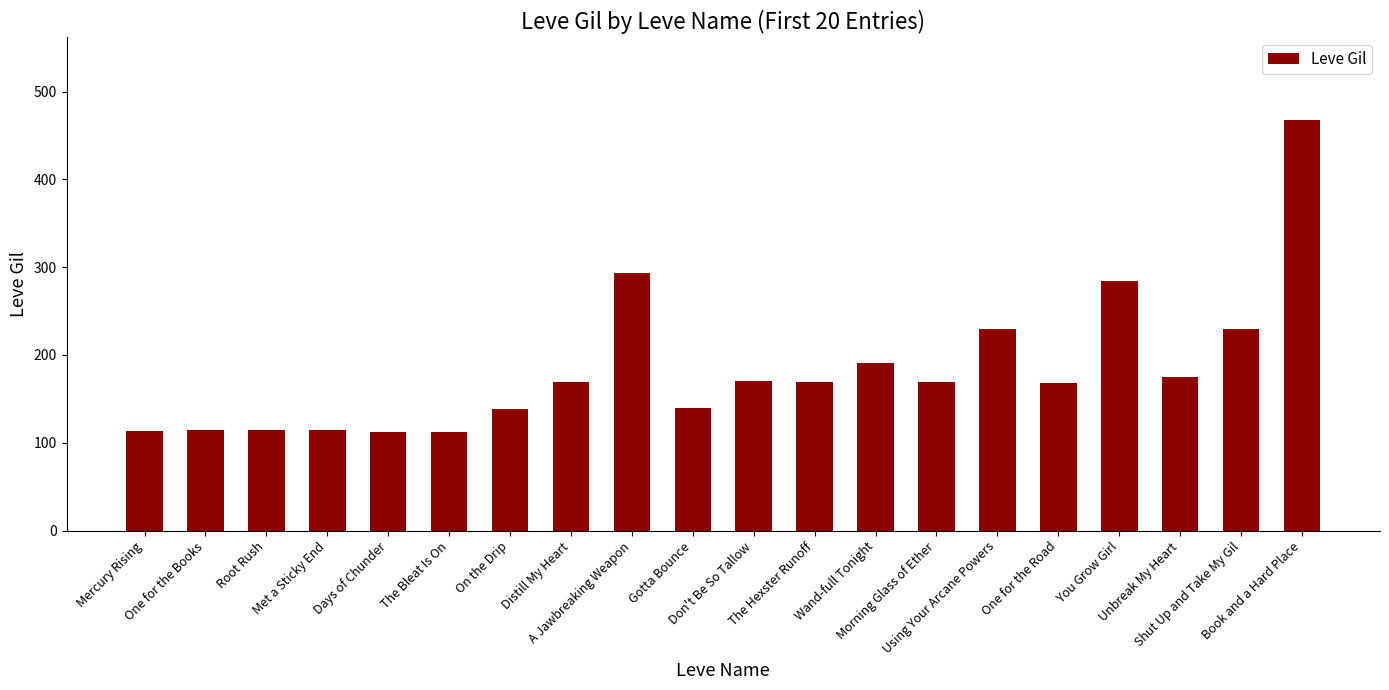

What is the maximum value shown in the chart?

468